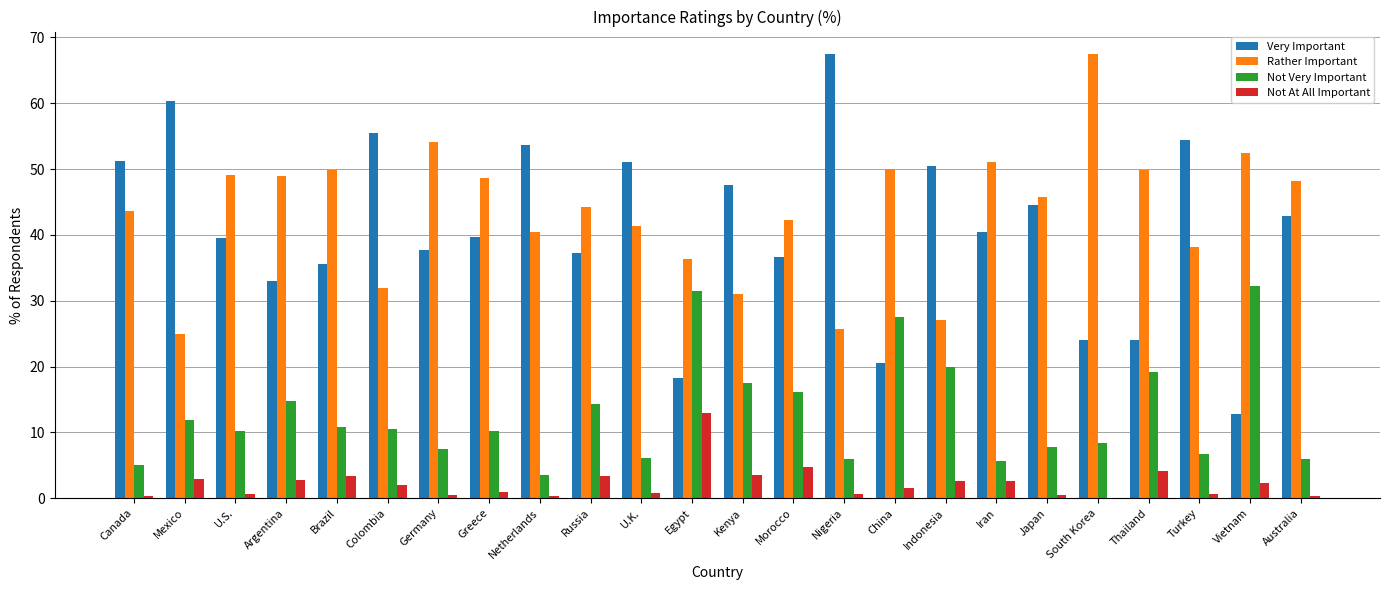

What is the maximum value for Very Important?

67.5